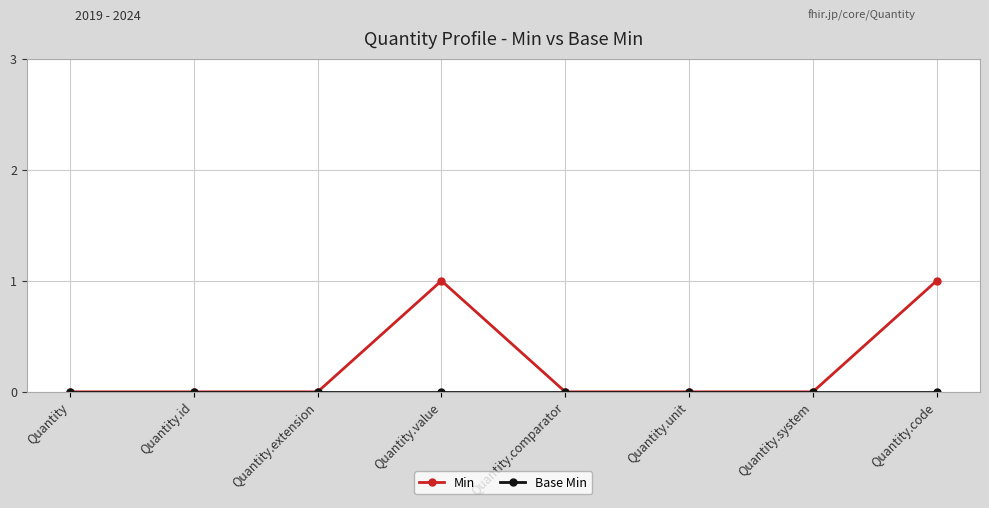

True or false: Min has more than 0 interior local peaks.

True